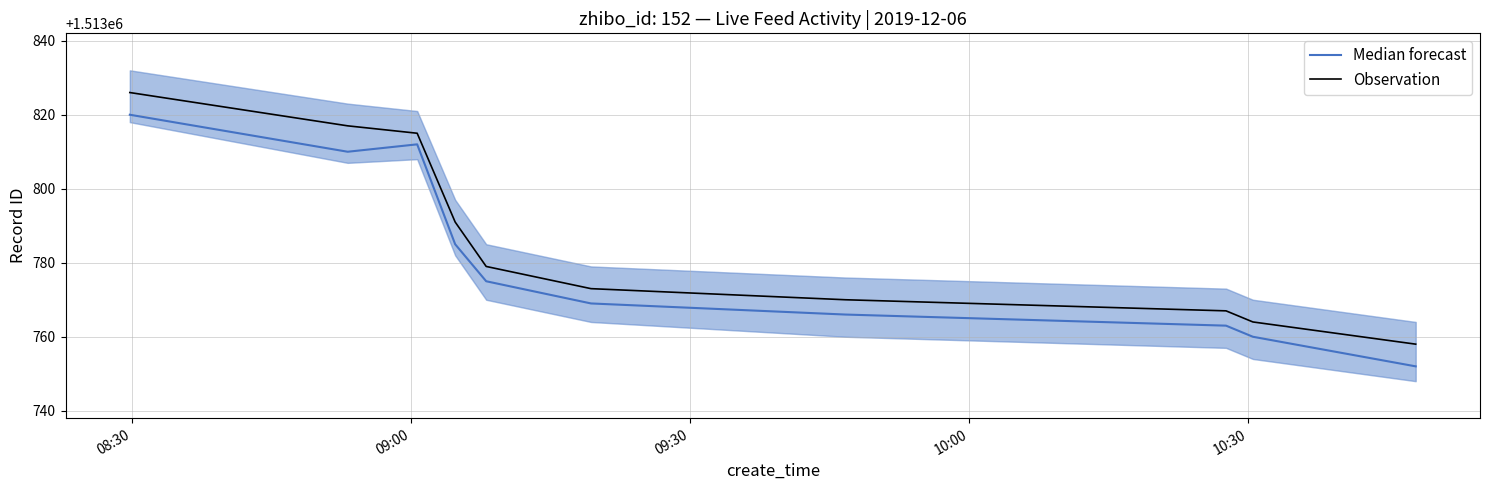

What is the maximum value shown in the chart?

1513826